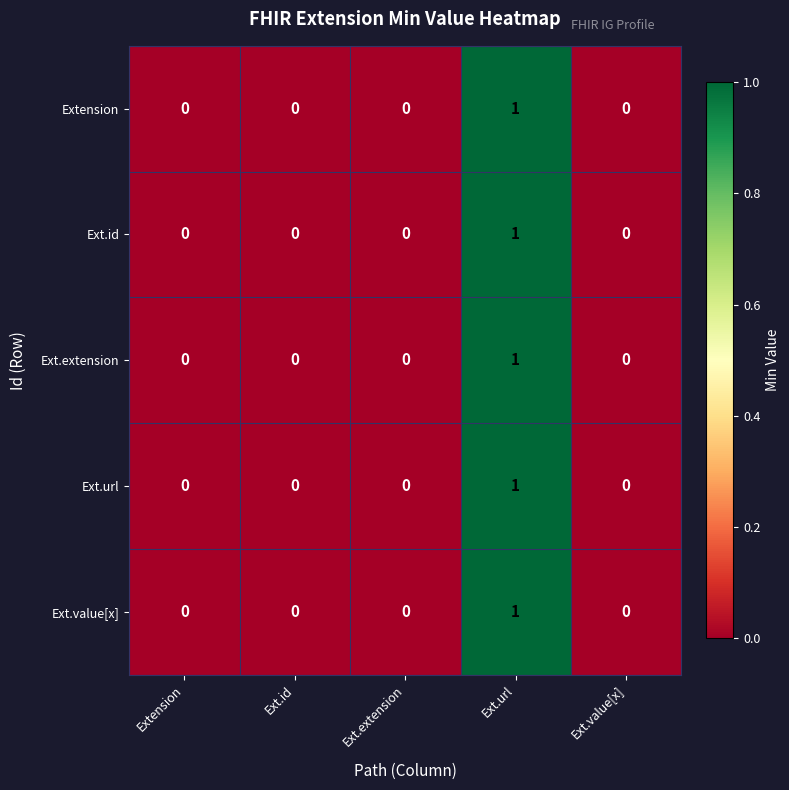

How many series are shown in this chart?

5